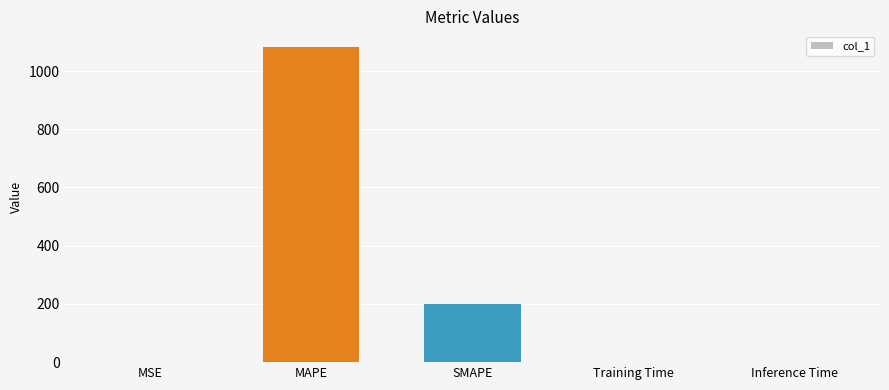

What is the sum of all values?

1283.4